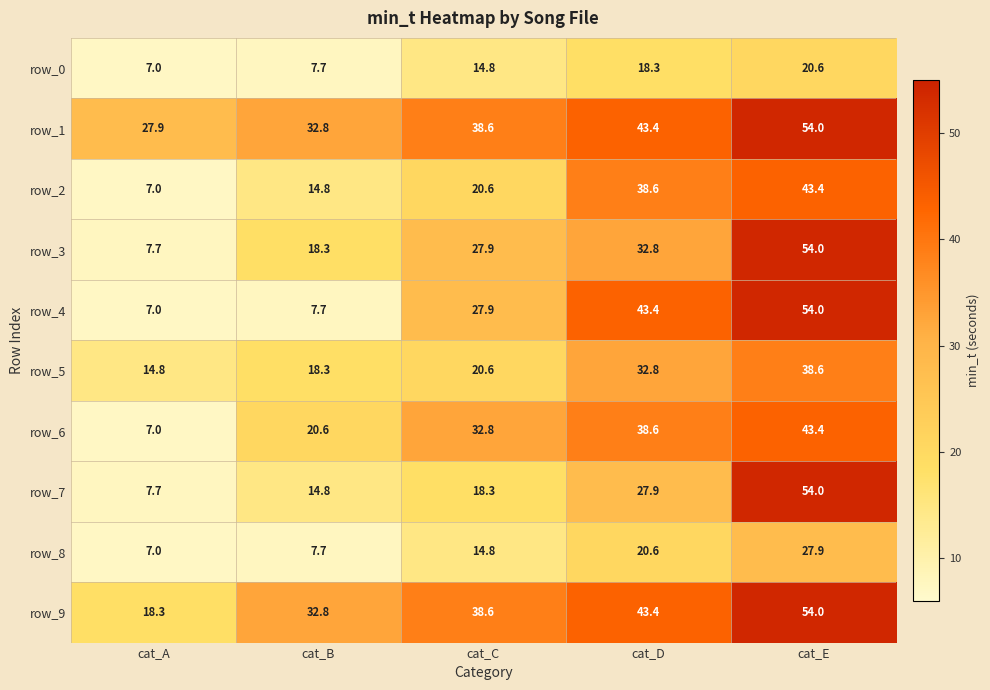

How many data points in row_0 are less than 14?

2